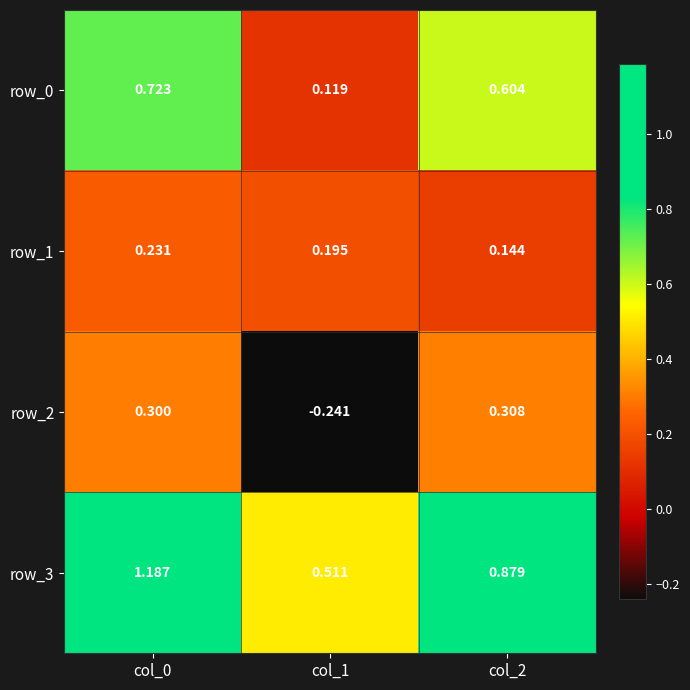

Which label corresponds to the largest value in the chart?

col_0